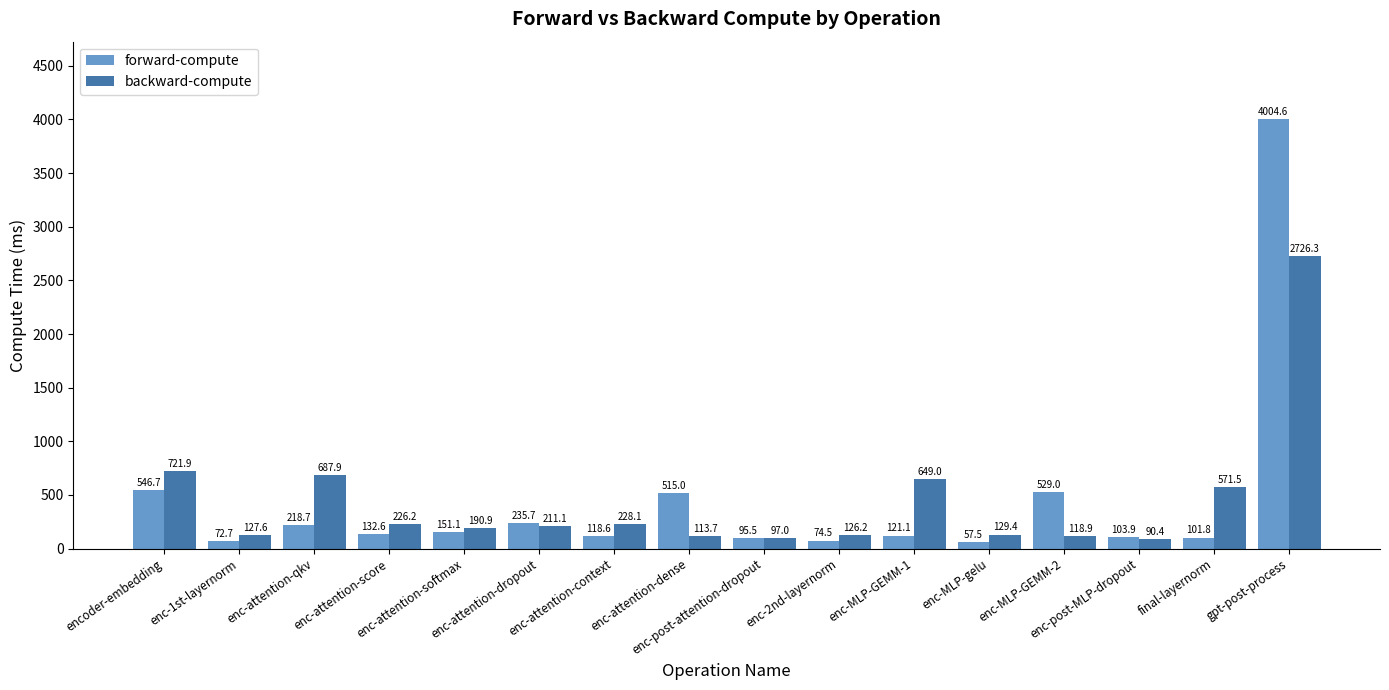

At which category is the sum across all series the highest?

gpt-post-process